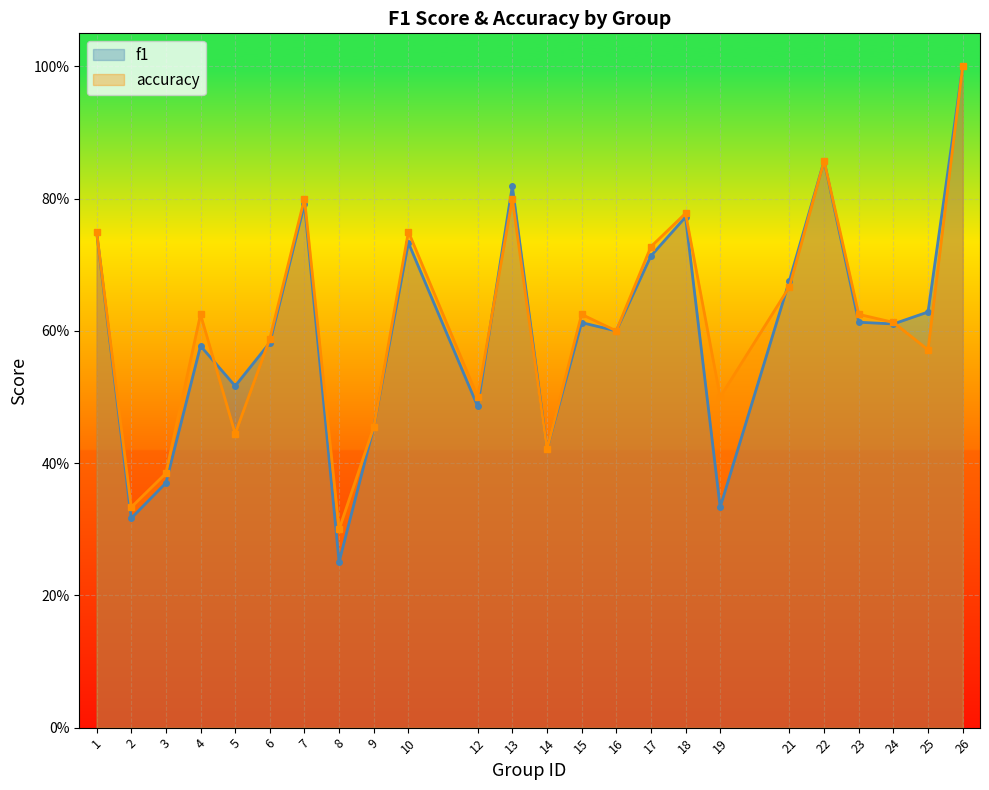

List the series in order of their peak value, lowest first.

f1, accuracy